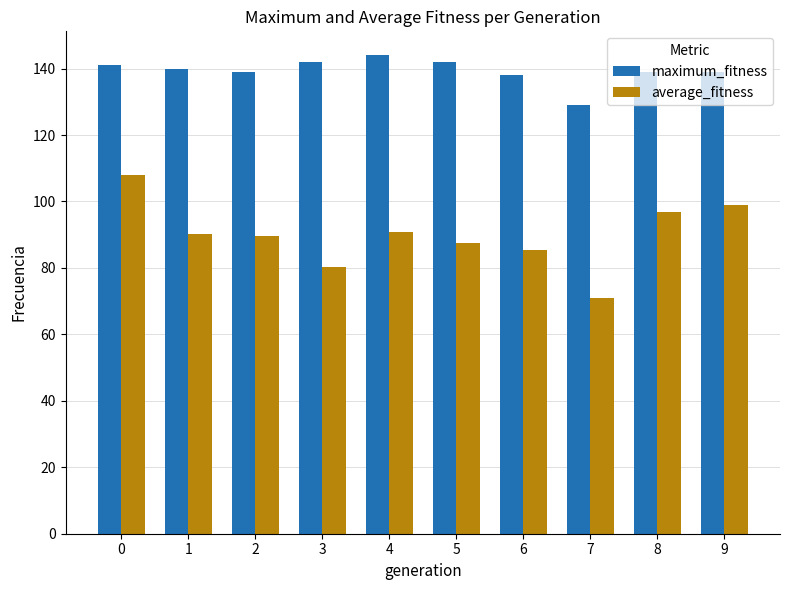

How many bars are there in total?

20